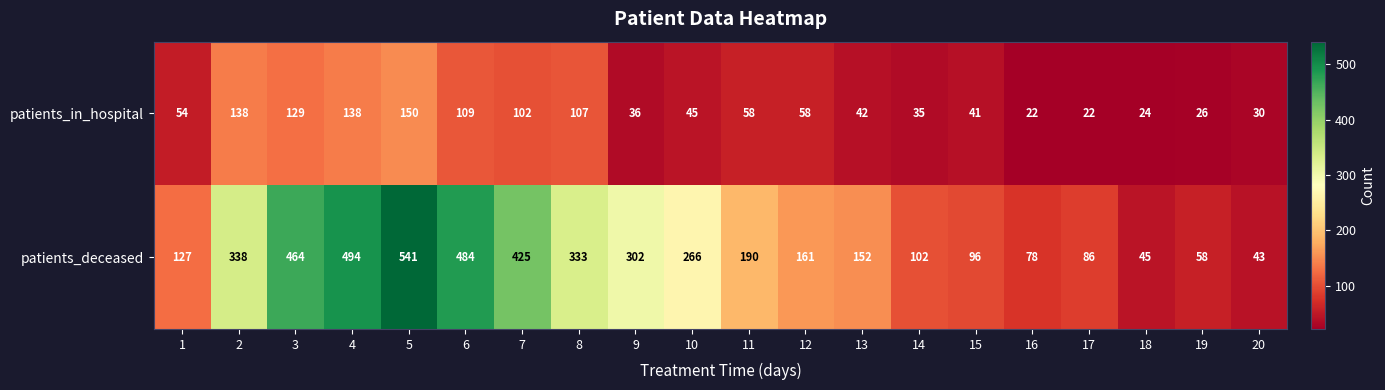

The patients_in_hospital series shows 35 at 14. True or false?

True